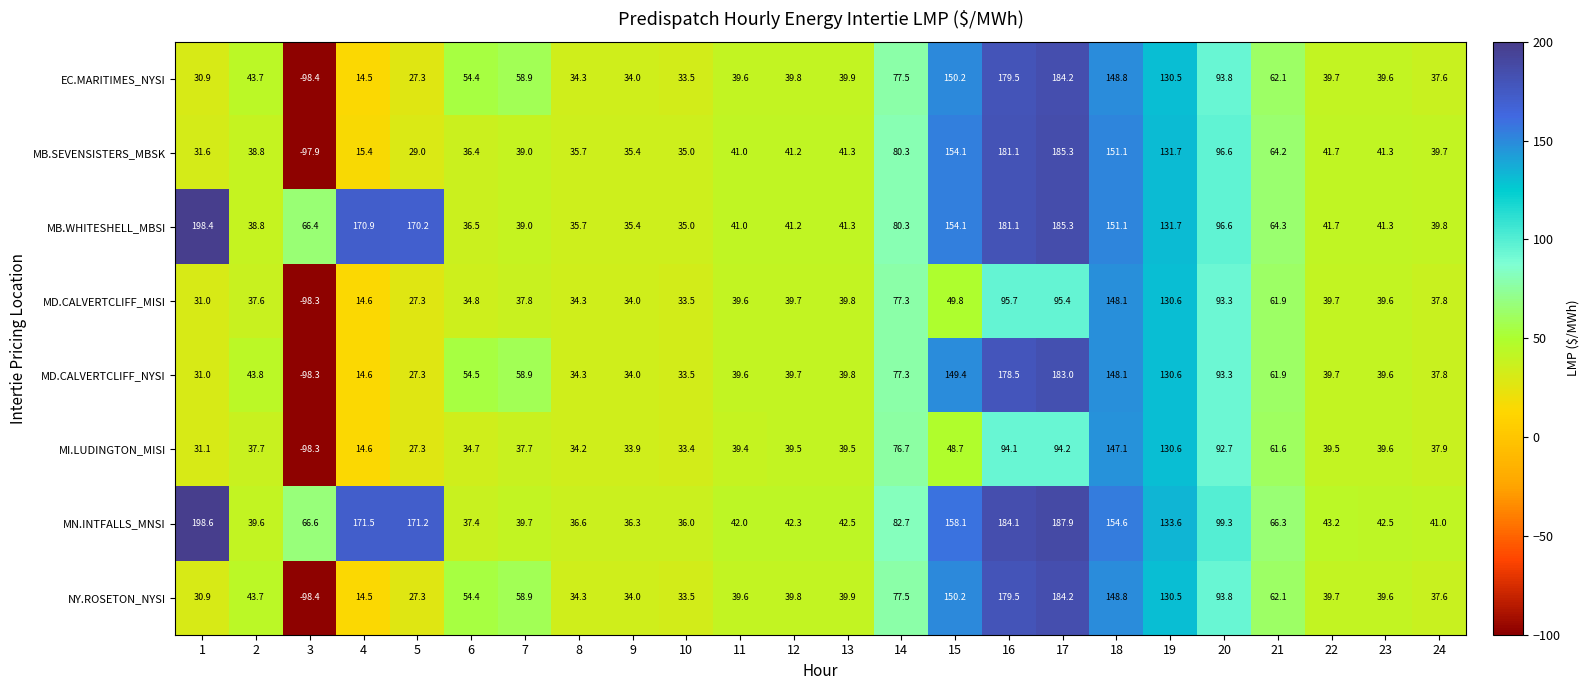

At which category is the sum across all series the highest?

17